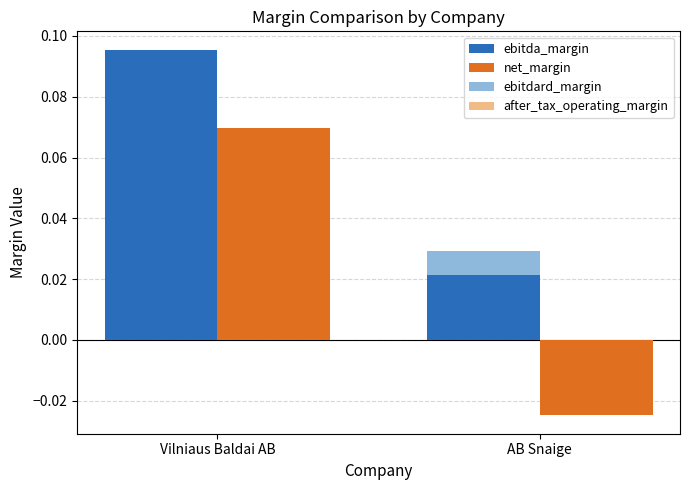

Which series has the largest total across all categories?

ebitdard_margin